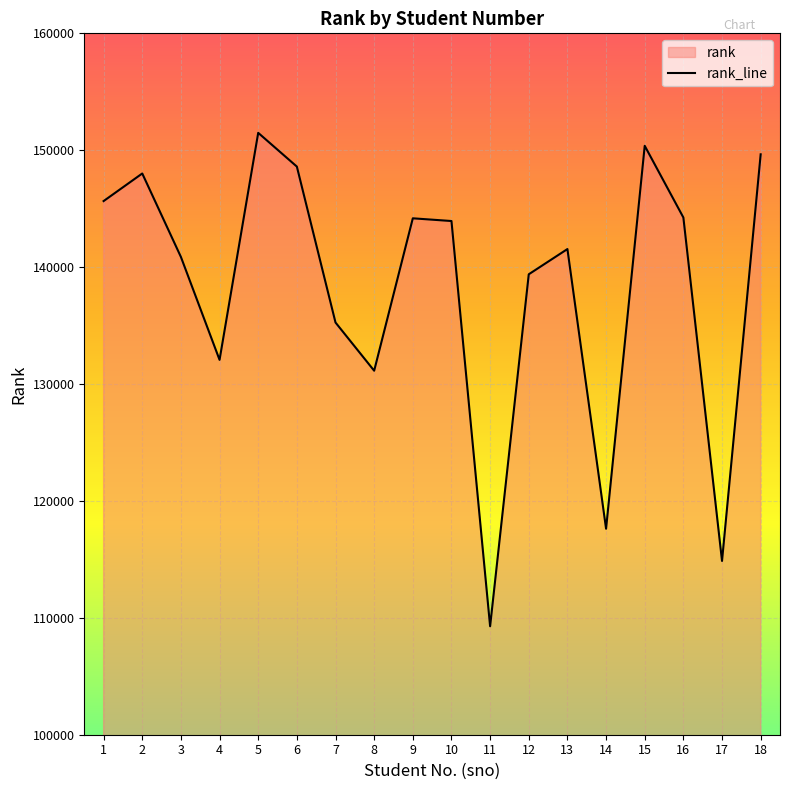

List the labels in order of value, largest first.

5, 15, 18, 6, 2, 1, 16, 9, 10, 13, 3, 12, 7, 4, 8, 14, 17, 11